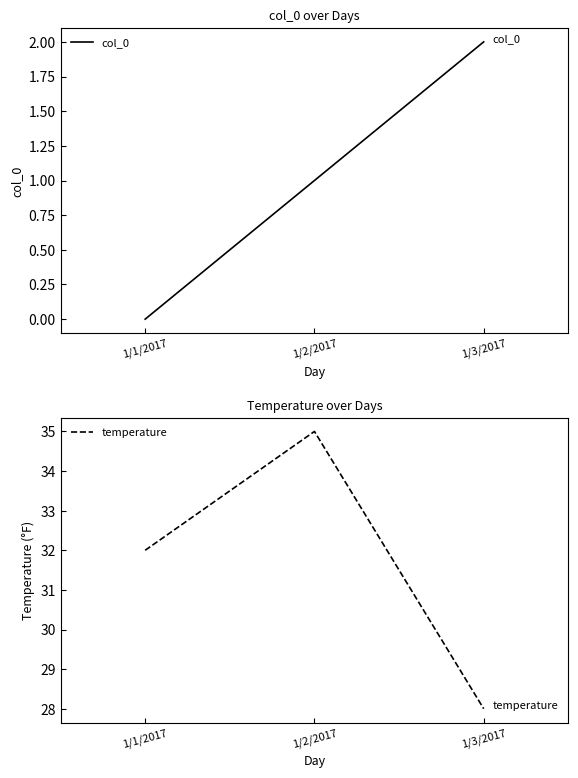

What is the difference between the maximum and minimum values in the col_0 series?

2